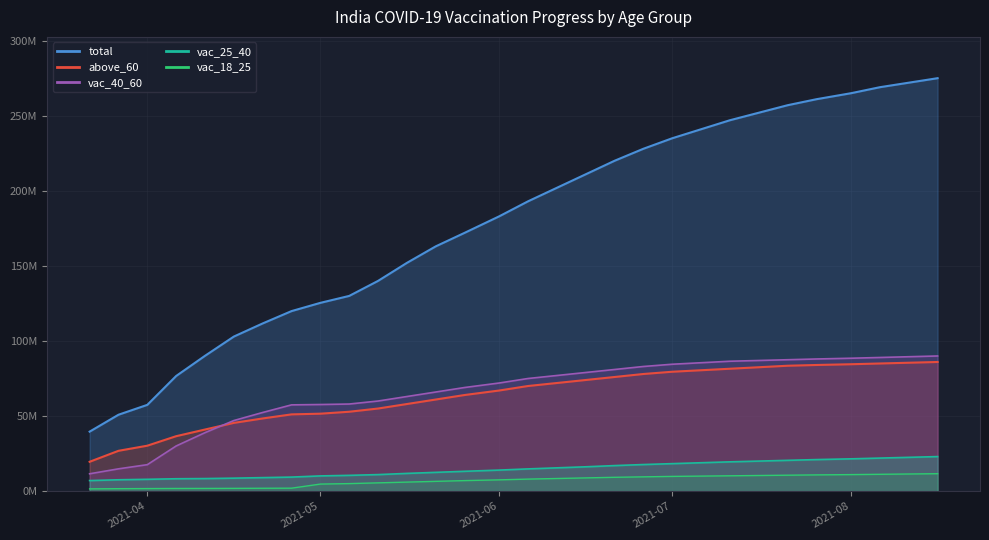

True or false: above_60 and vac_40_60 intersect in this chart.

True